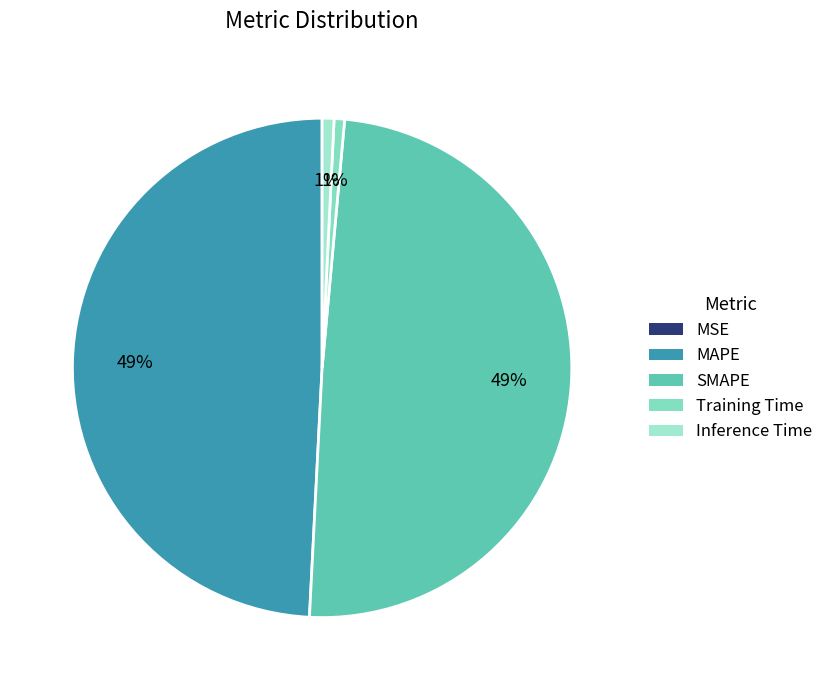

What is the change in value from SMAPE to Inference Time?

-0.7